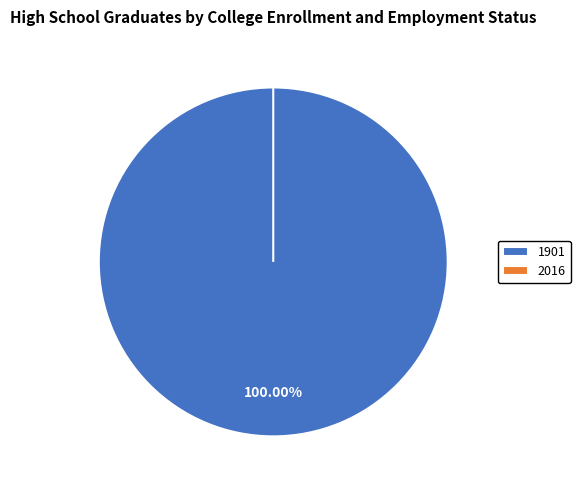

What is the change in value from 1901 to 2016?

-62.2